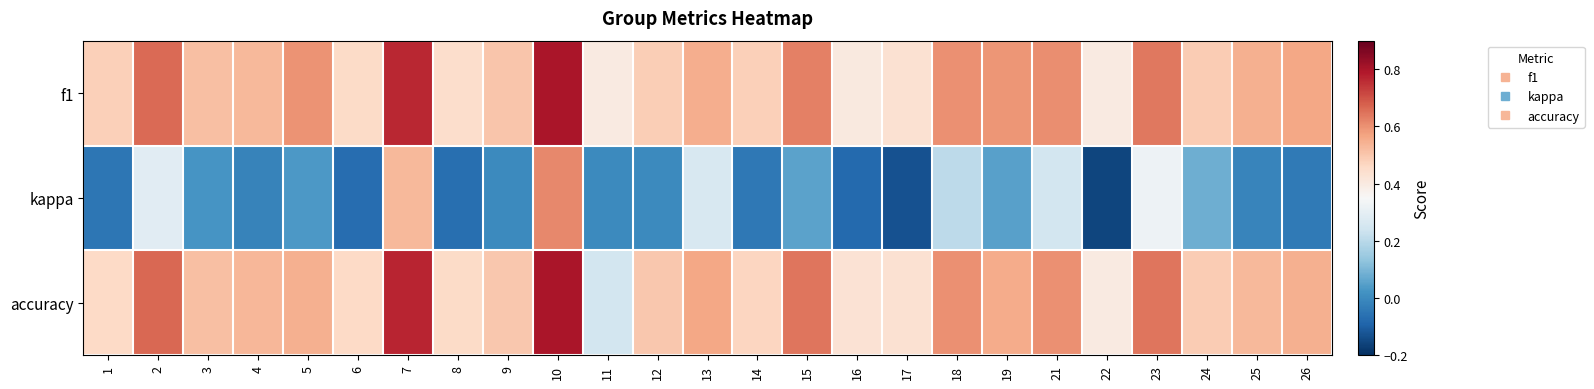

Which category has the highest value across all series?

10